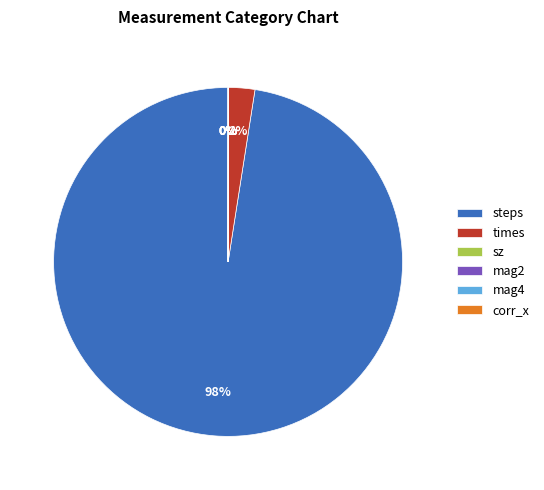

What percentage is the steps slice, to the nearest percent?

98%